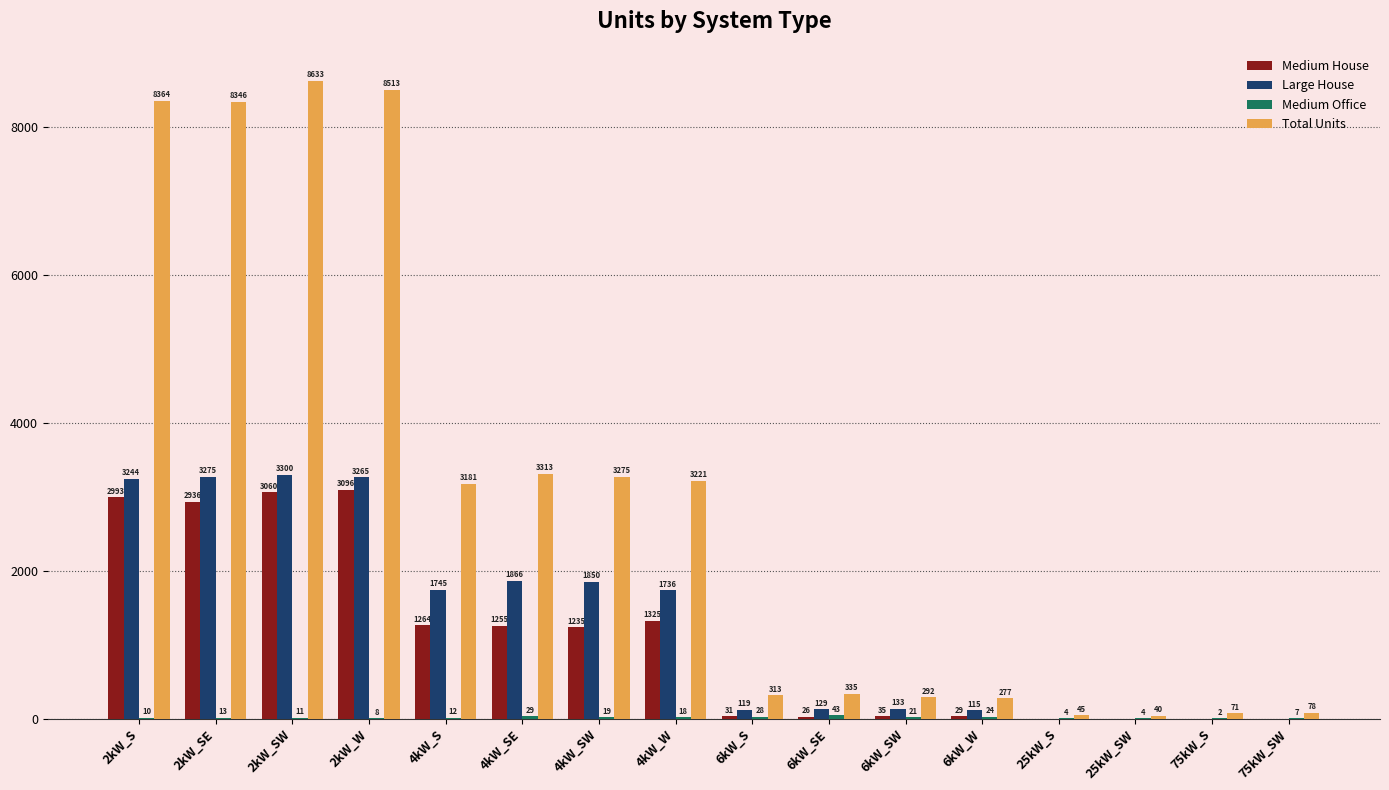

At which label does Medium House reach its peak?

2kW_W